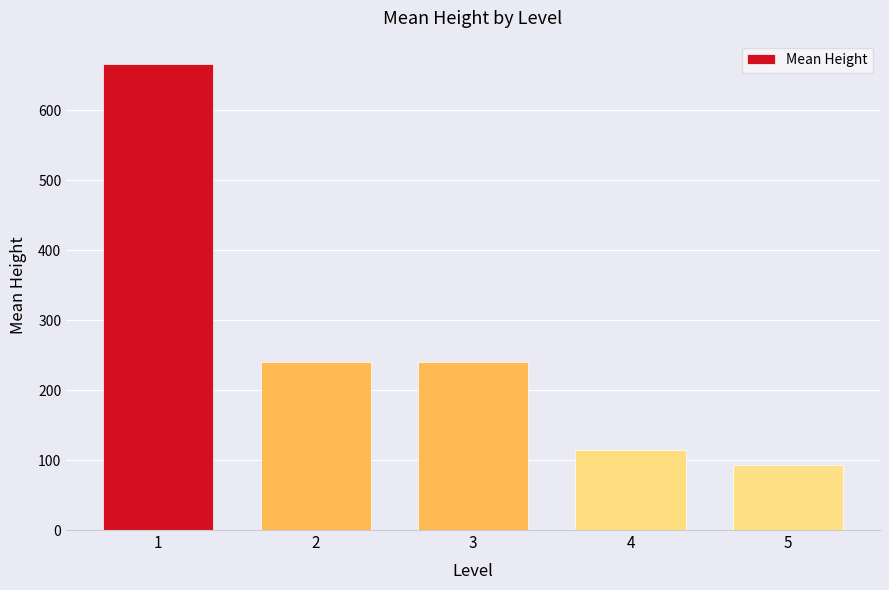

How many bars are there in total?

5